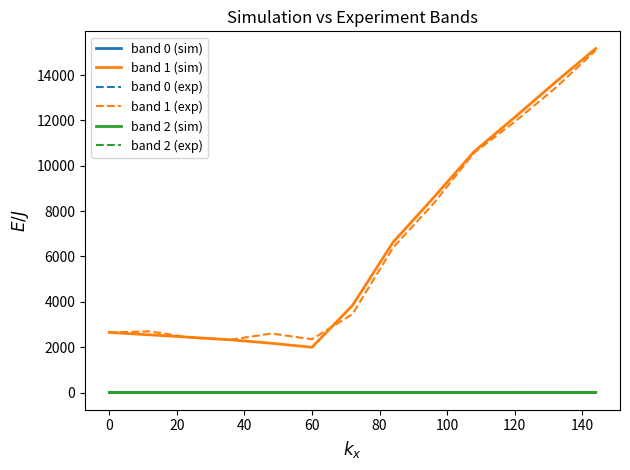

What is the difference between the second highest and minimum values in the band 2 (exp) series?

2.0